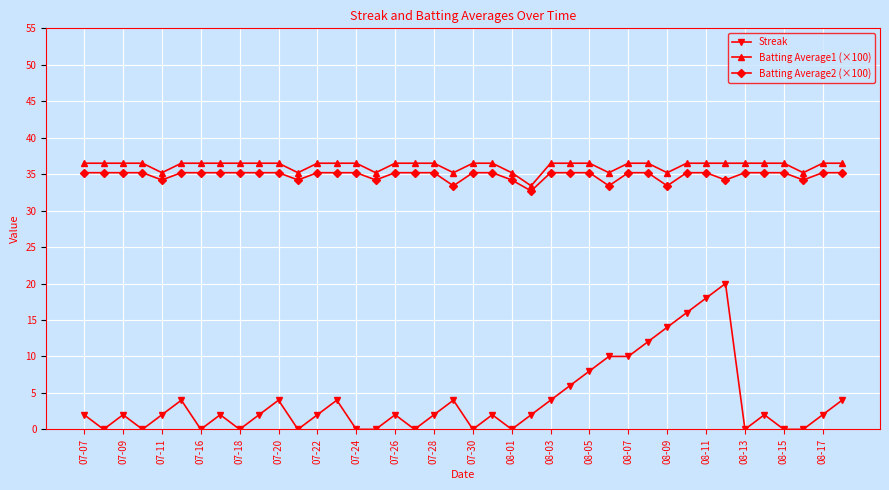

How many values in the Batting Average1 (×100) series exceed 36?

31